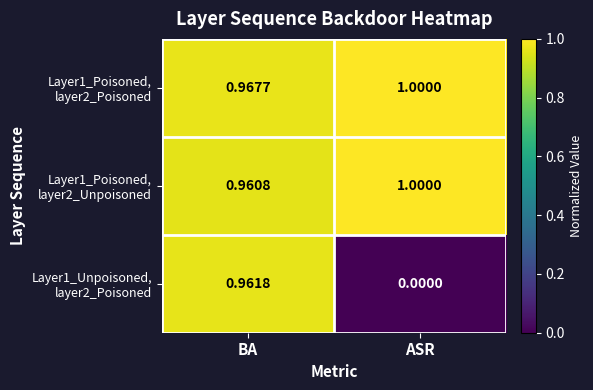

How many distinct data groups are displayed?

3